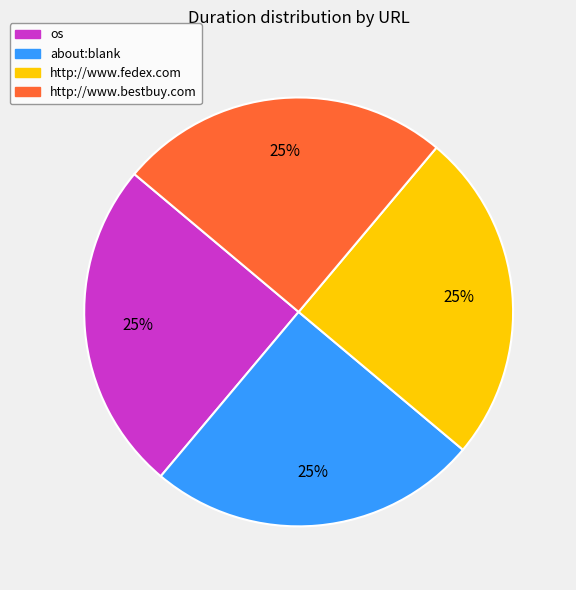

Does http://www.fedex.com account for over 50% of the chart?

No